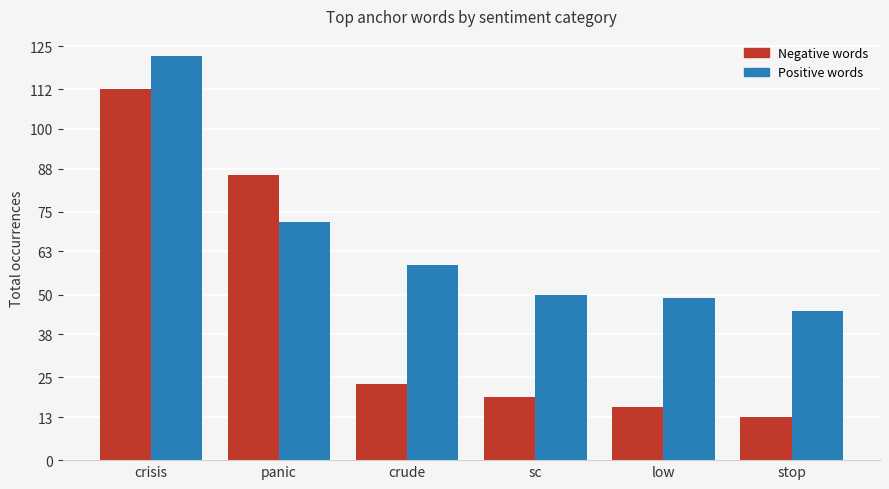

Which series has the widest spread of values?

Negative words